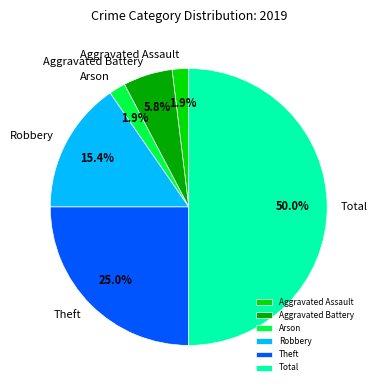

True or false: Aggravated Assault accounts for 8% of the total.

False